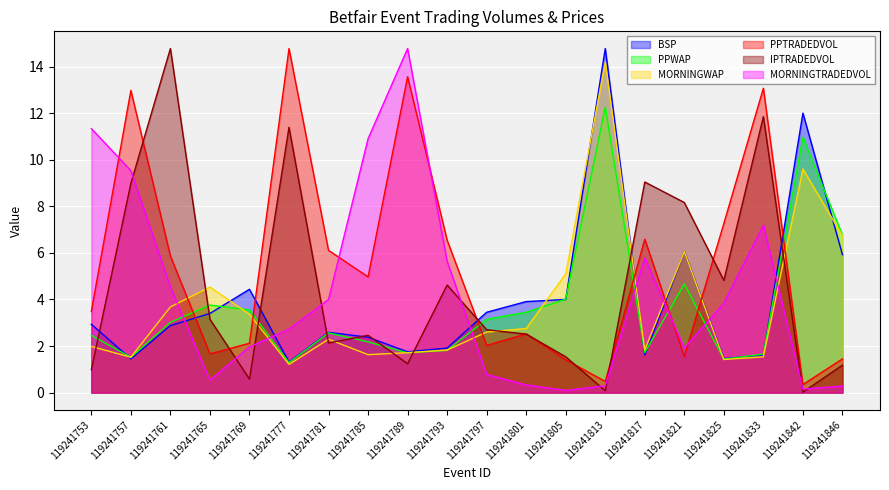

What is the spread (max minus min) of values at 119241833?

11.5